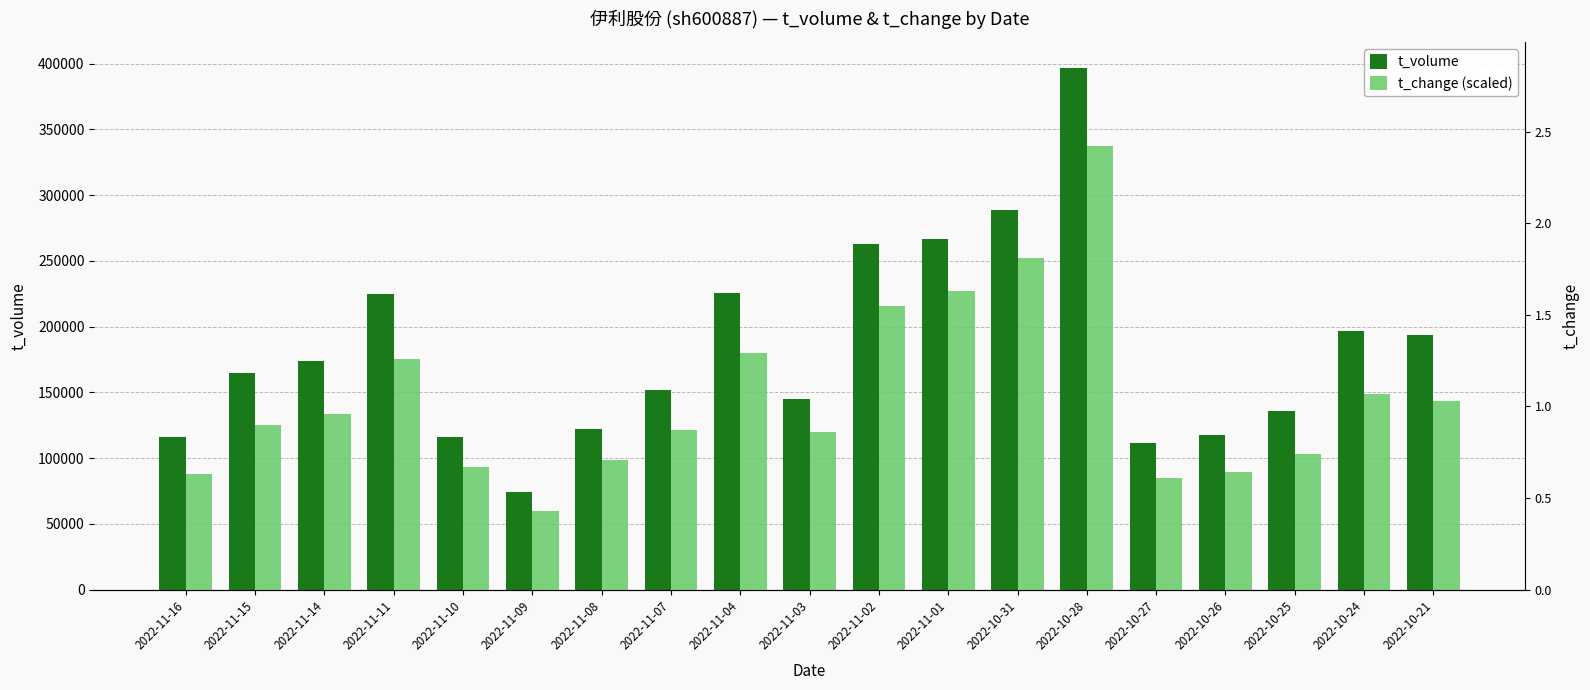

At 2022-11-03, list the series in order from largest to smallest.

t_volume, t_change (scaled)